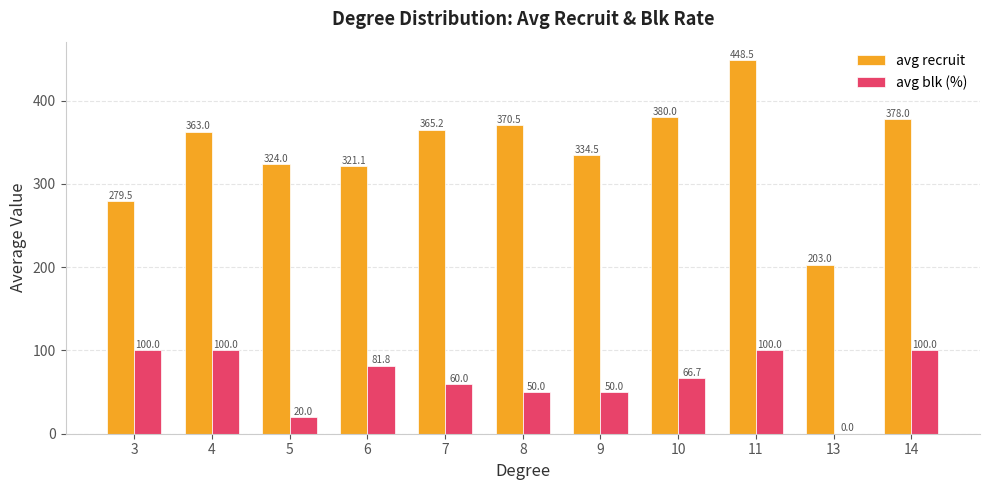

True or false: avg recruit has a value of 321.1 at 6.

True